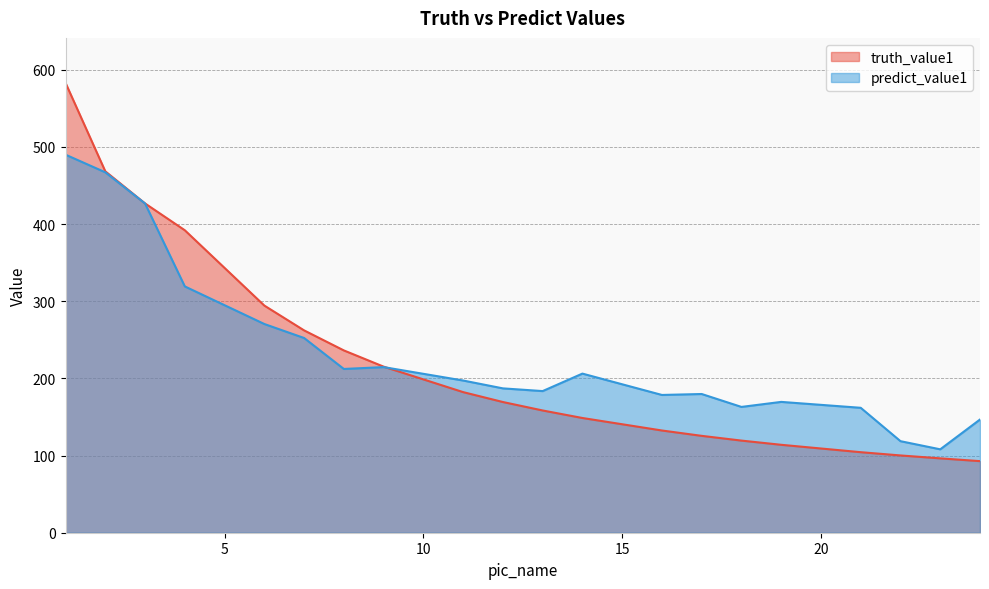

How many series are shown in this chart?

2